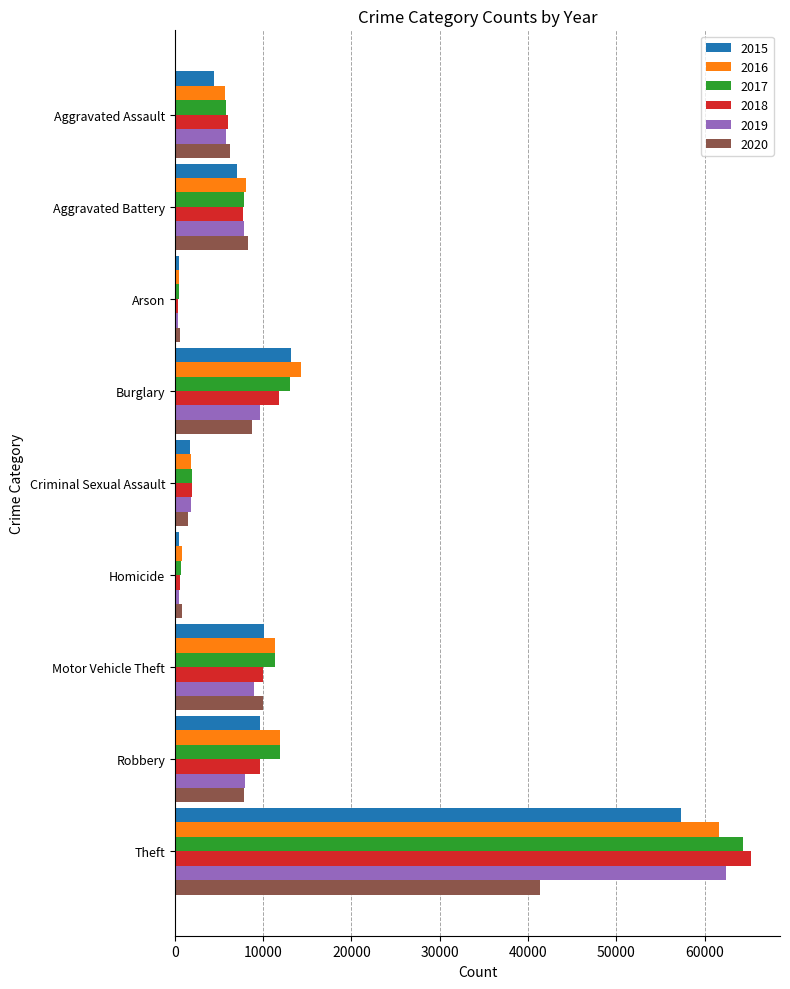

What is the total value across all series at Burglary?

70616